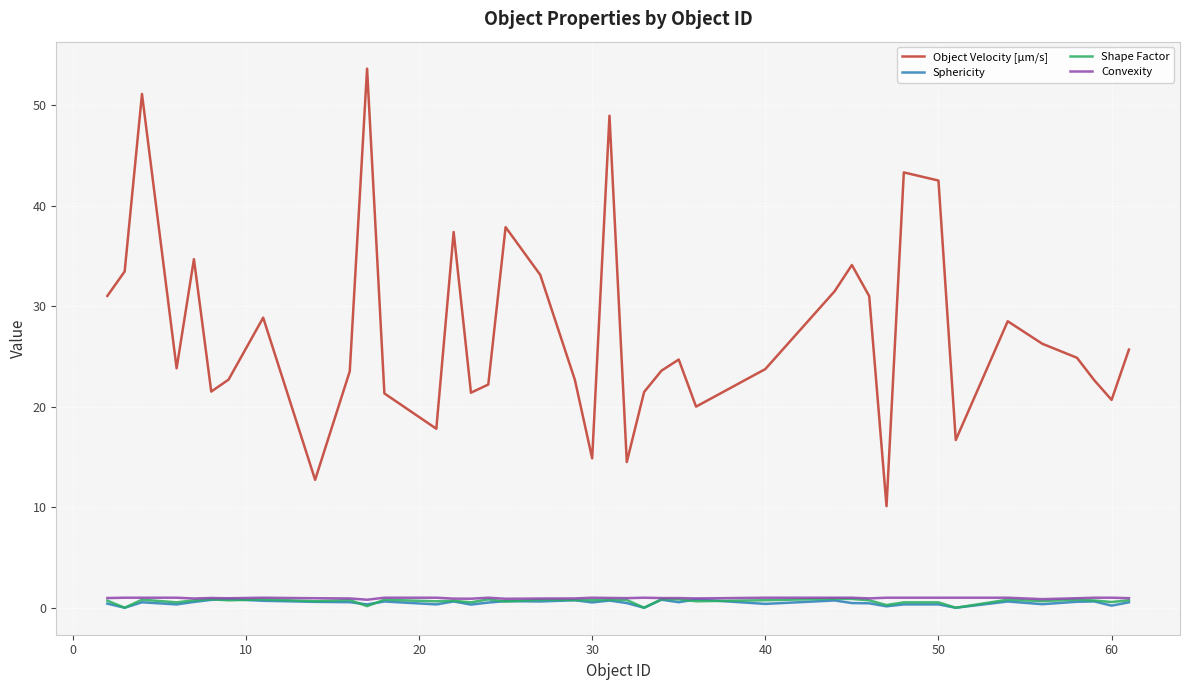

How many categories are shown in the chart?

40